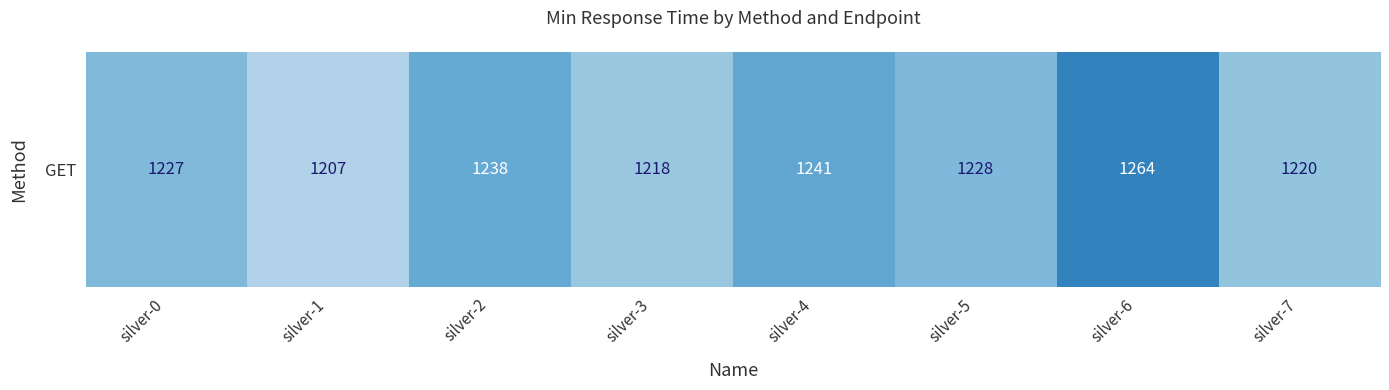

Is it true that the value at silver-6 is 1264?

True